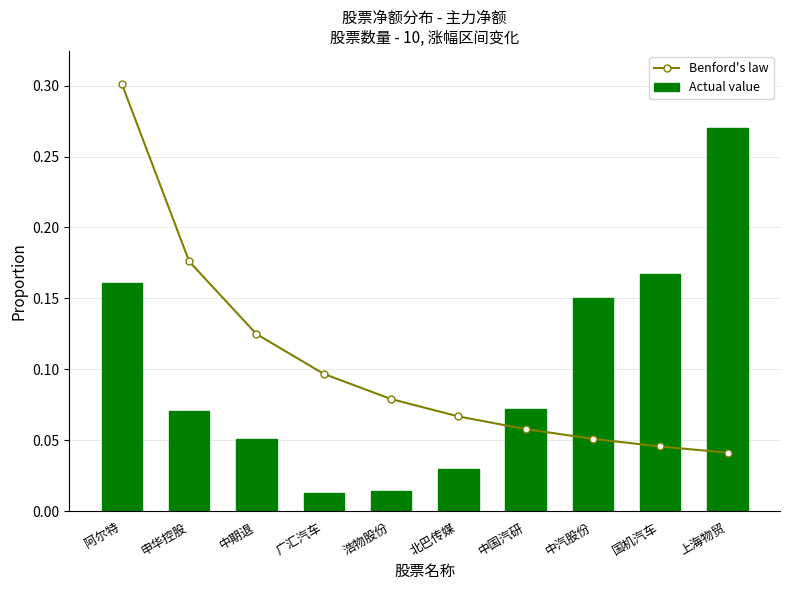

At which label is Actual value closest to 0?

广汇汽车